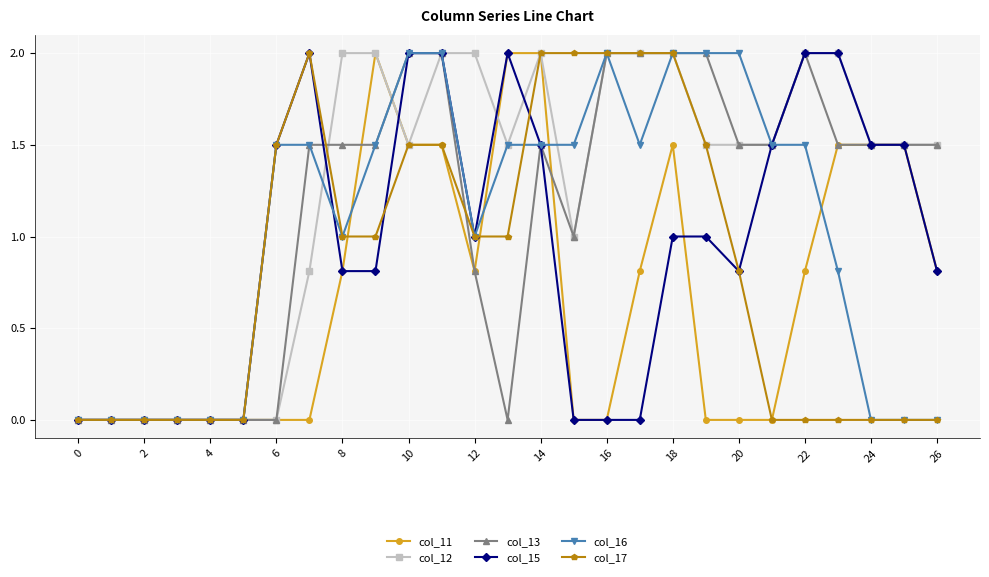

What is the maximum value for col_12?

2.0